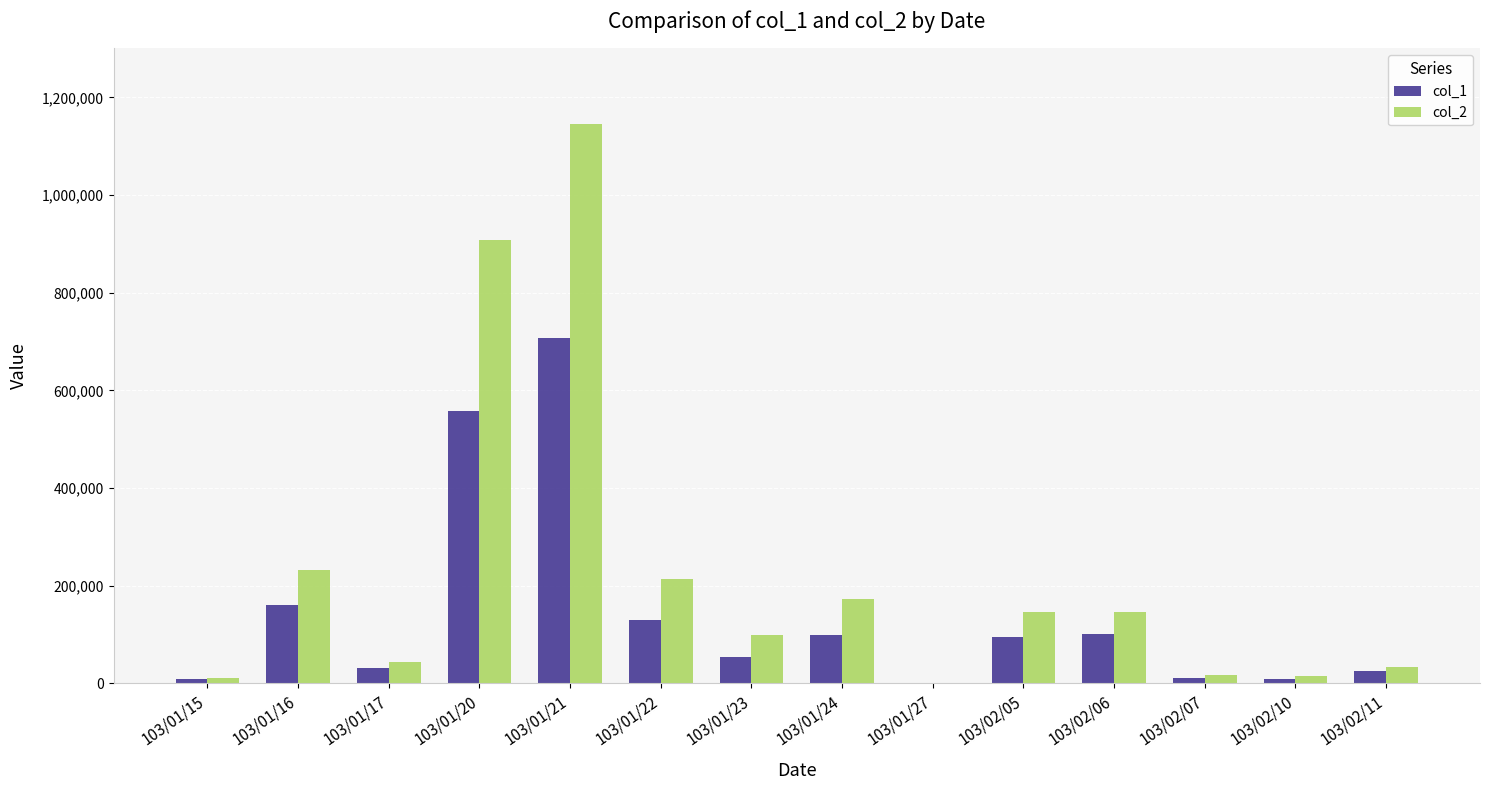

How many distinct data groups are displayed?

2